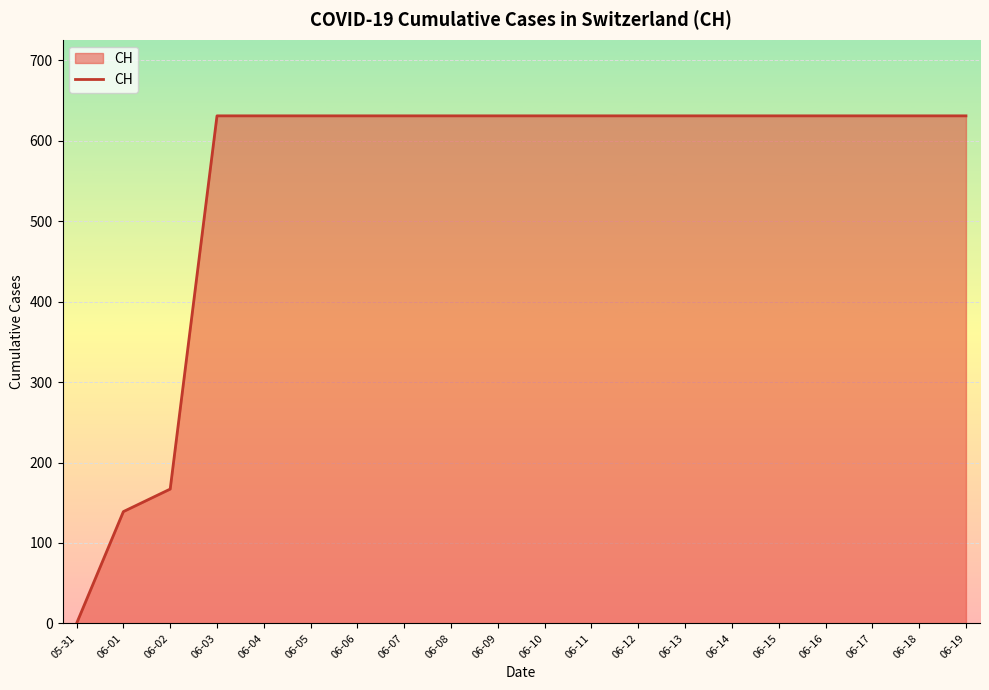

Which category has the lowest value across all series?

05-31